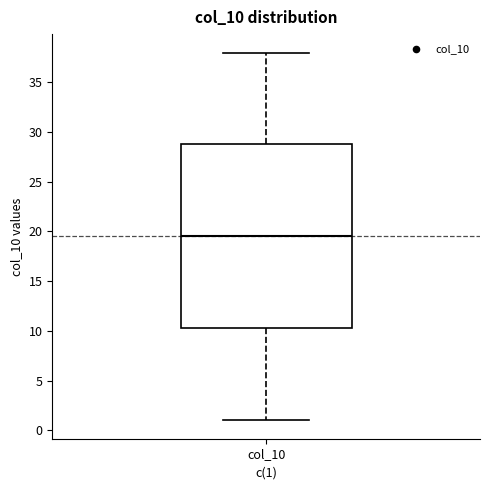

Read this box plot against the y-axis: the position of the median line, the range covered by the box, and the ends of both whiskers. The values are not printed on the chart, so give them approximately, as read against the axis.

median 19.5, box 10.5 to 29.0, whiskers 1.0 to 38.0